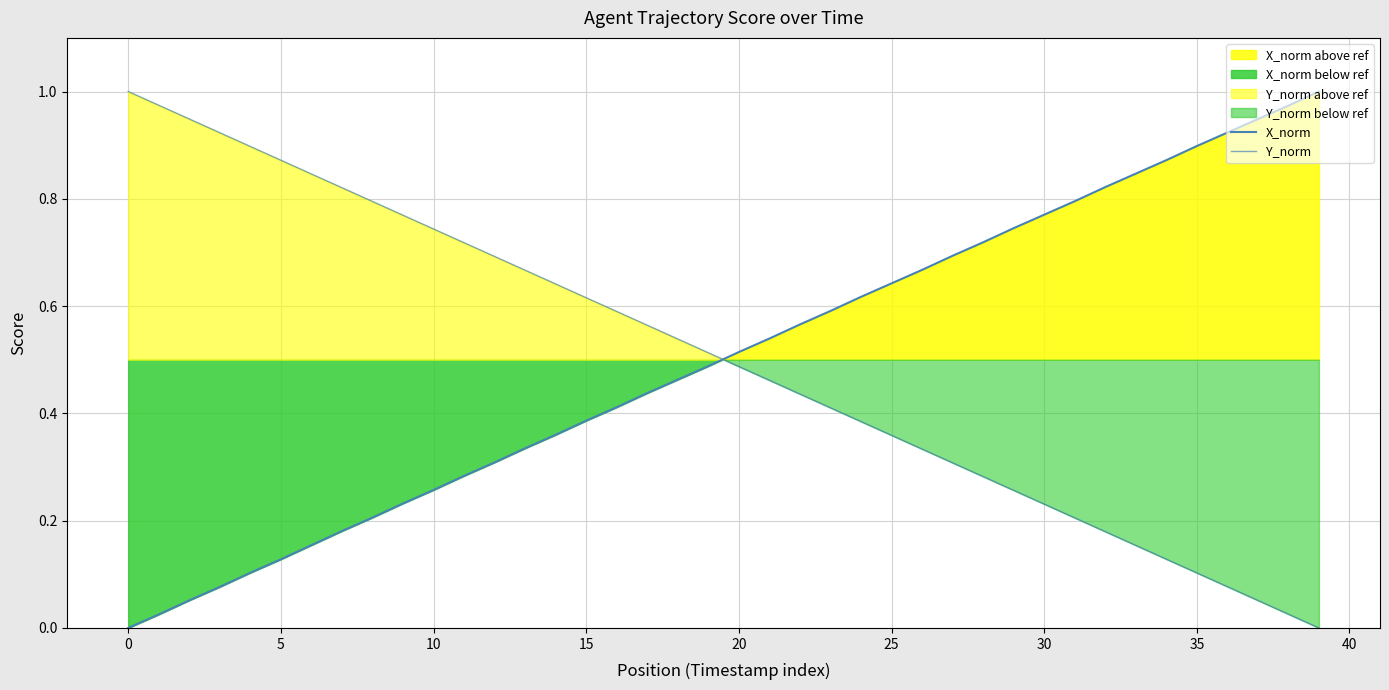

What is the difference between the X_norm values at 31 and 33?

0.1